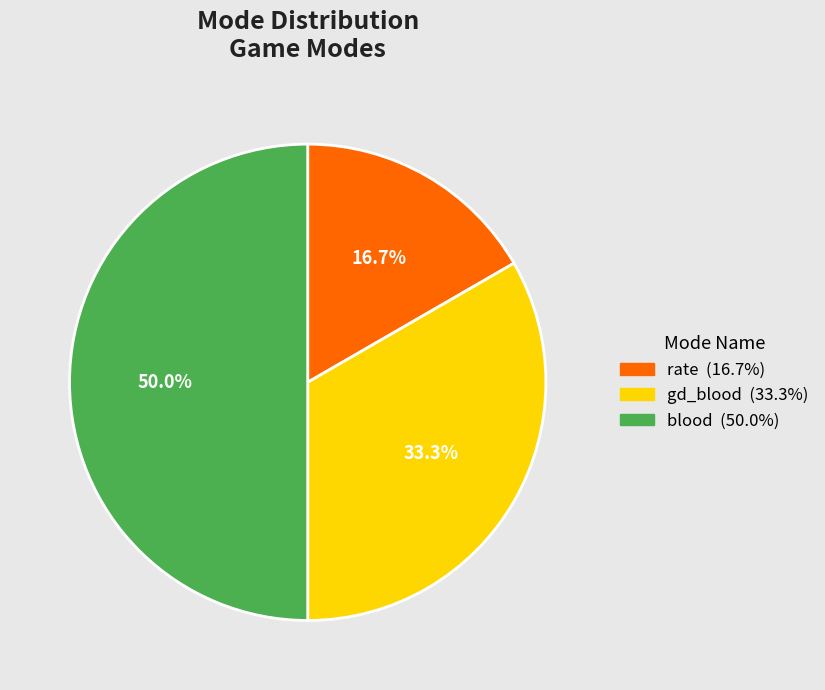

What is the smallest slice in the pie chart?

rate